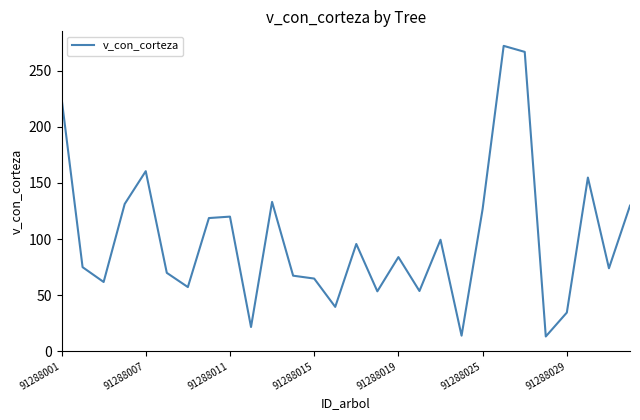

What is the difference between the maximum and minimum values?

259.1